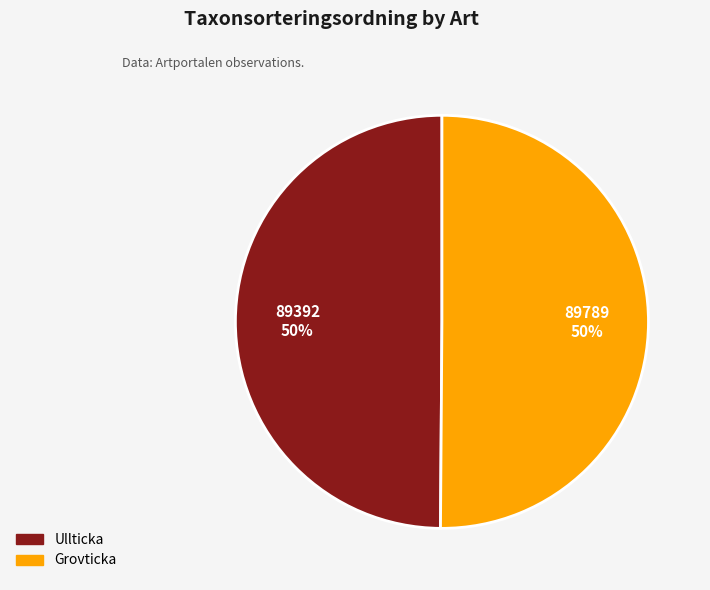

To the nearest percent, what is the combined percentage of Ullticka and Grovticka?

100%